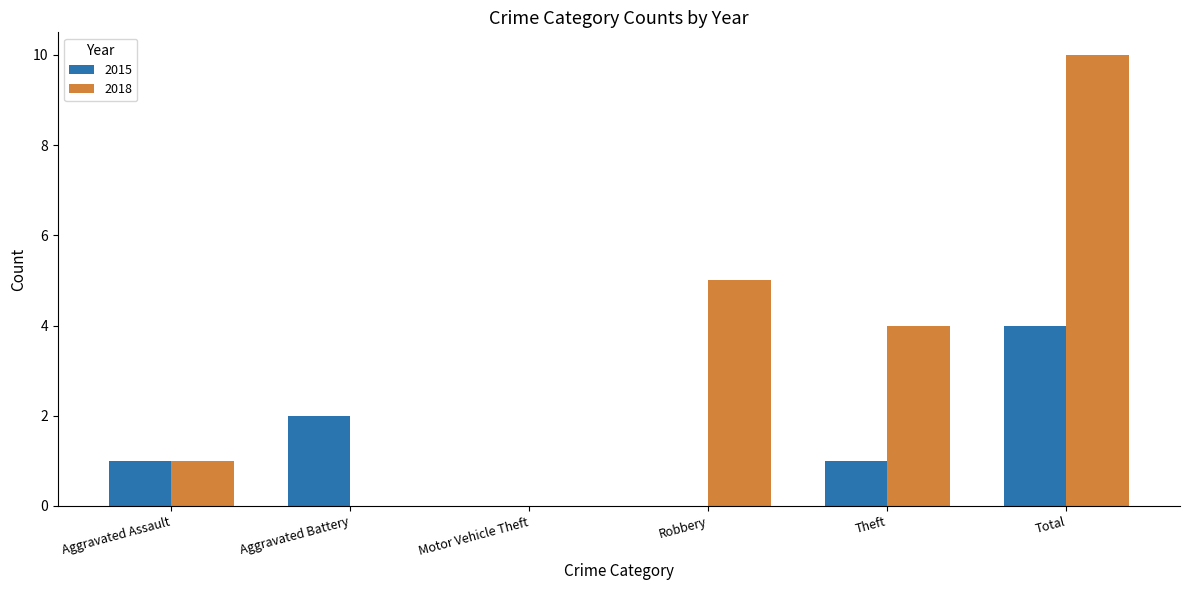

What is the total value across all series at Aggravated Battery?

2